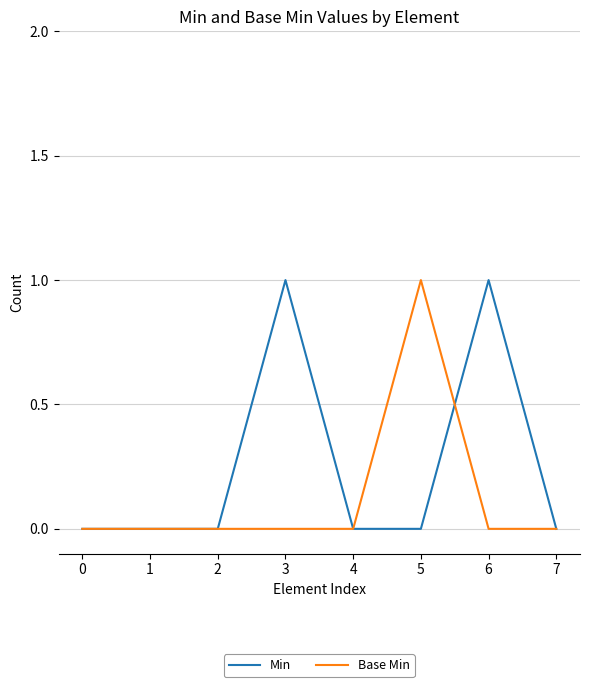

The Base Min series shows 0 at 4. True or false?

True